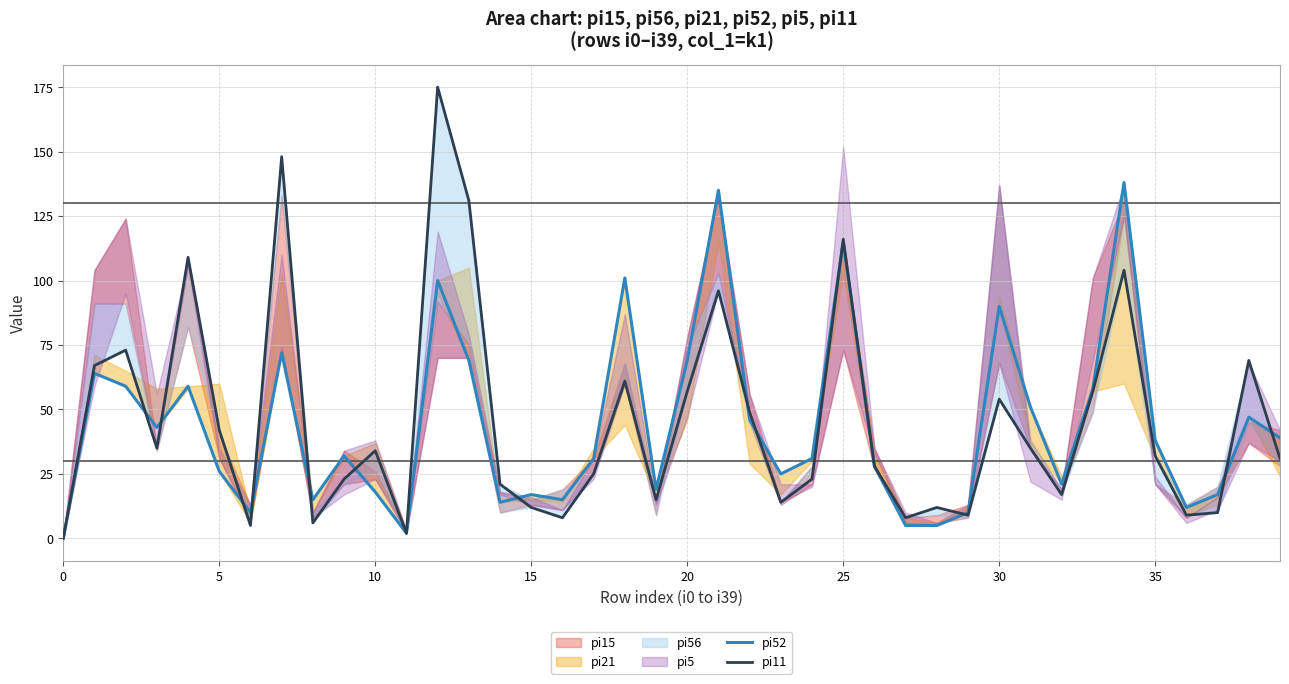

How many interior local valleys does the pi11 series have?

11